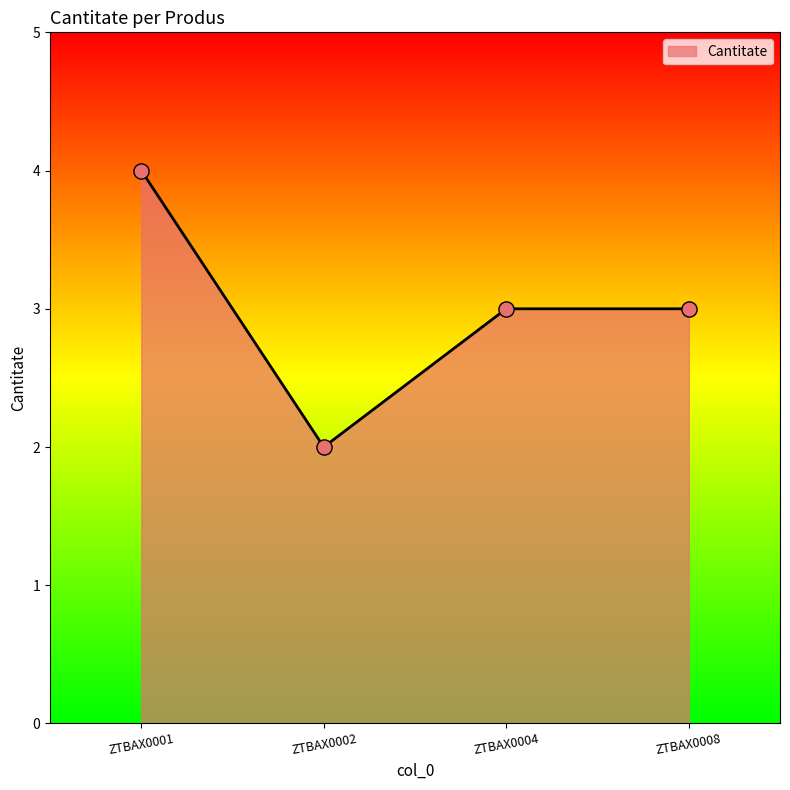

Between ZTBAX0001 and ZTBAX0002, which is larger?

ZTBAX0001